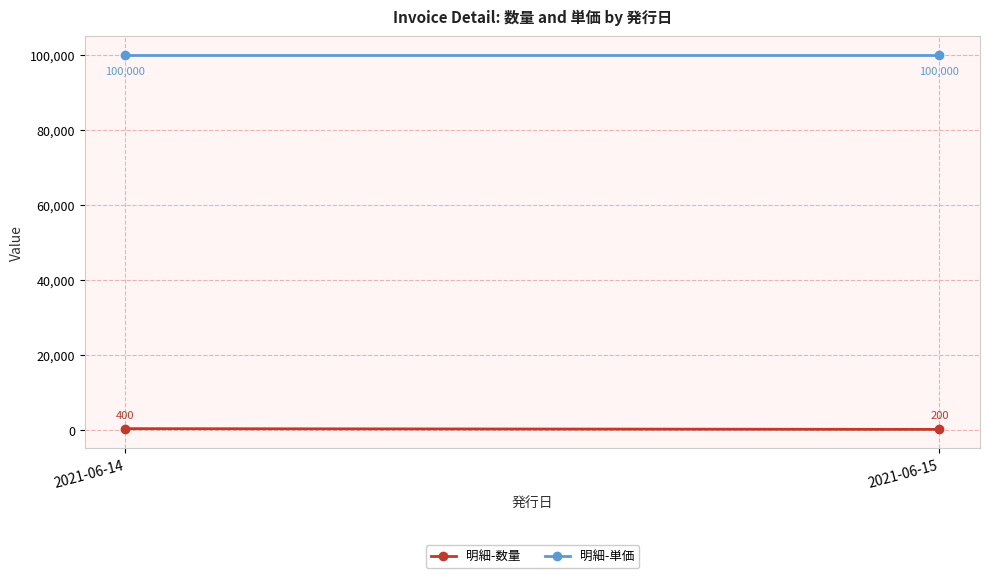

Is the value of 明細-単価 at 2021-06-14 greater than the value of 明細-数量 at 2021-06-15?

Yes